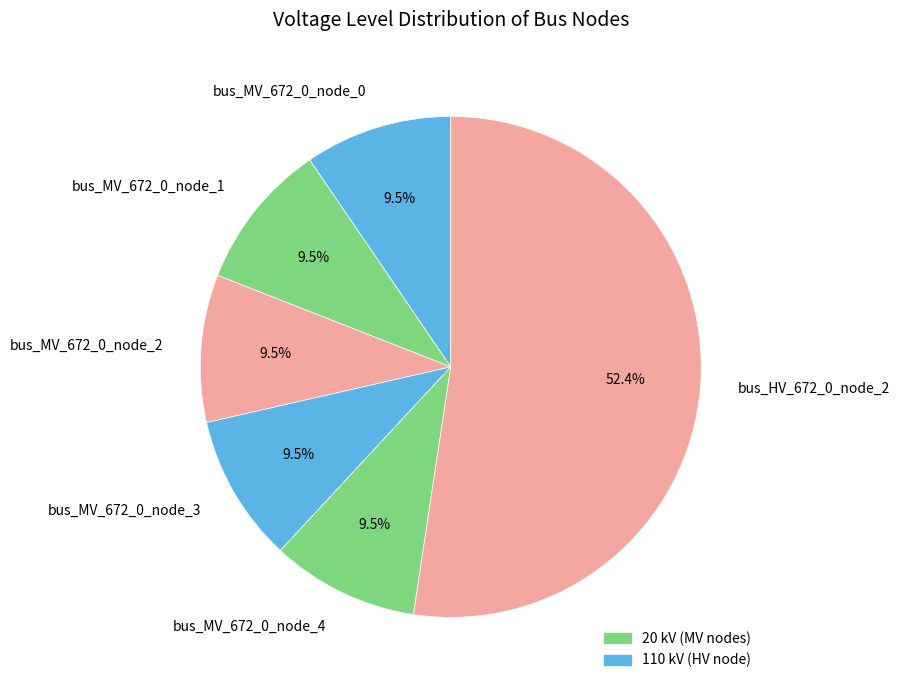

Combined, what portion of the pie is bus_MV_672_0_node_0 and bus_MV_672_0_node_2?

19.0%